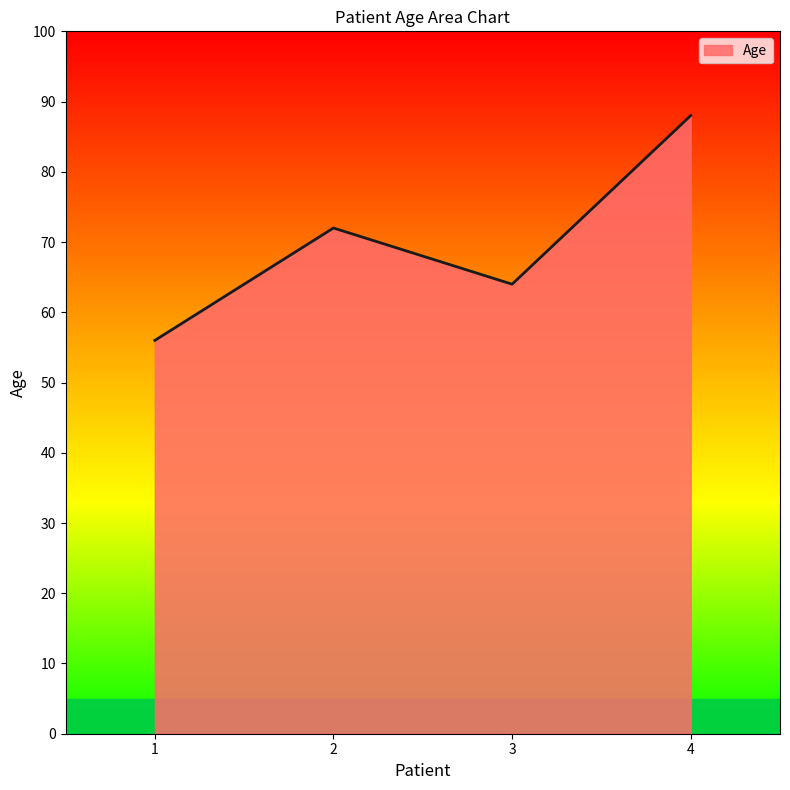

What is the difference between the second highest and minimum values?

16